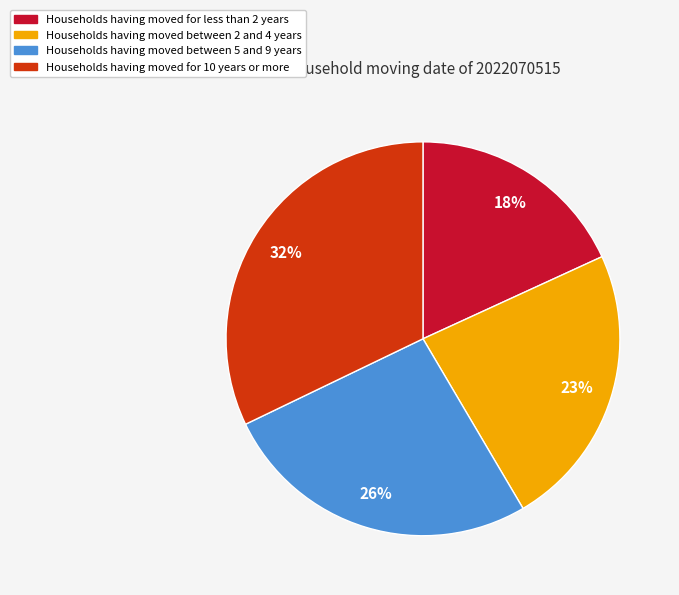

Is the sum of Households having moved between 5 and 9 years and Households having moved between 2 and 4 years greater than half?

No